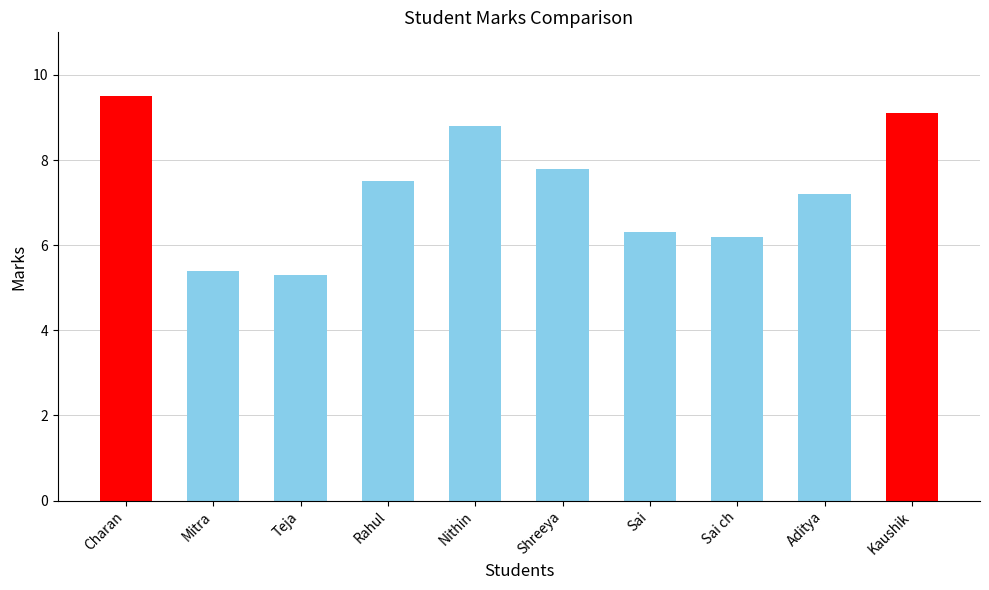

Where does the data first go above 7?

Charan